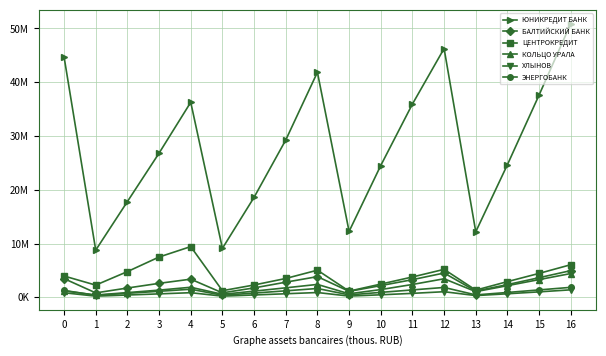

Which series has the widest spread of values?

ЮНИКРЕДИТ БАНК